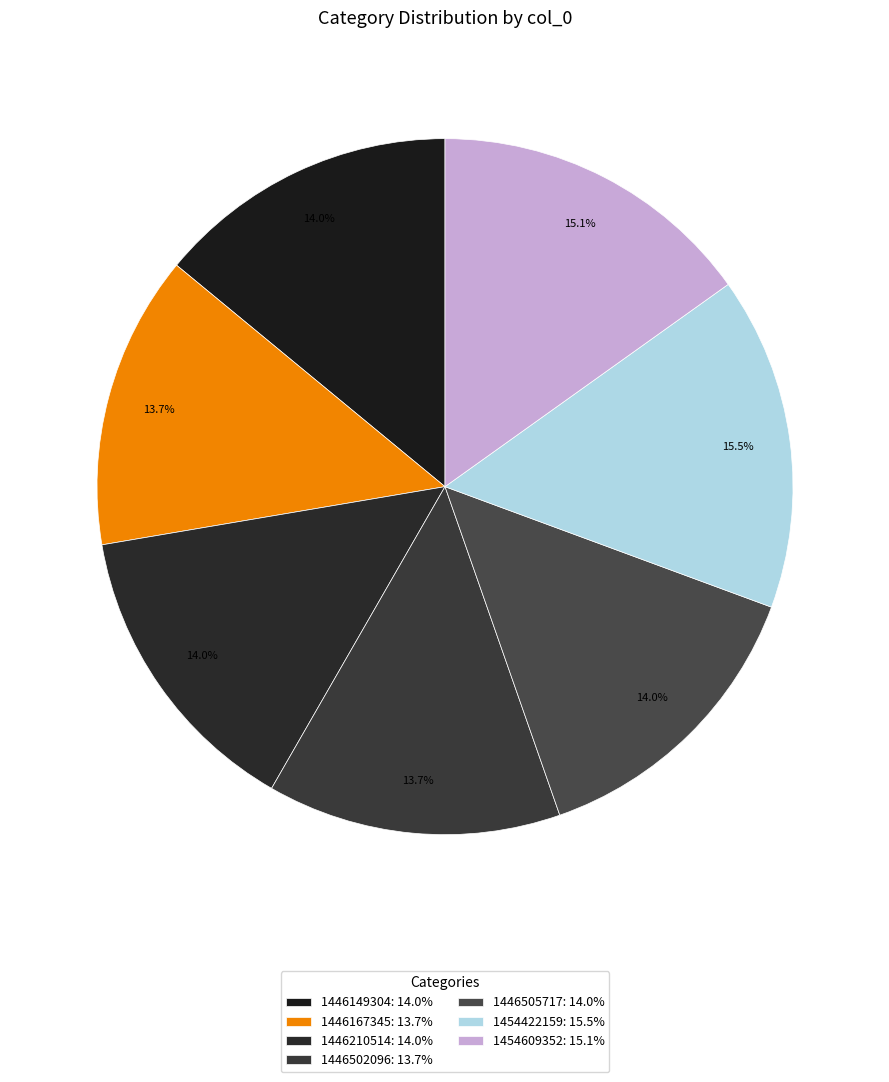

Which category has the smallest portion of the pie?

1446167345